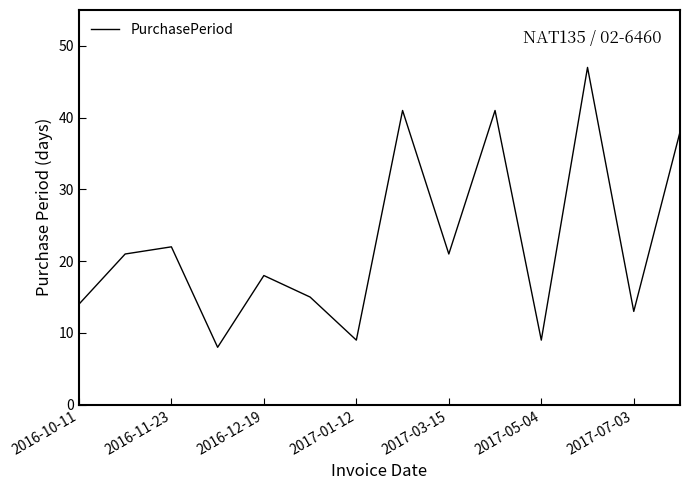

What is the smallest value displayed?

8